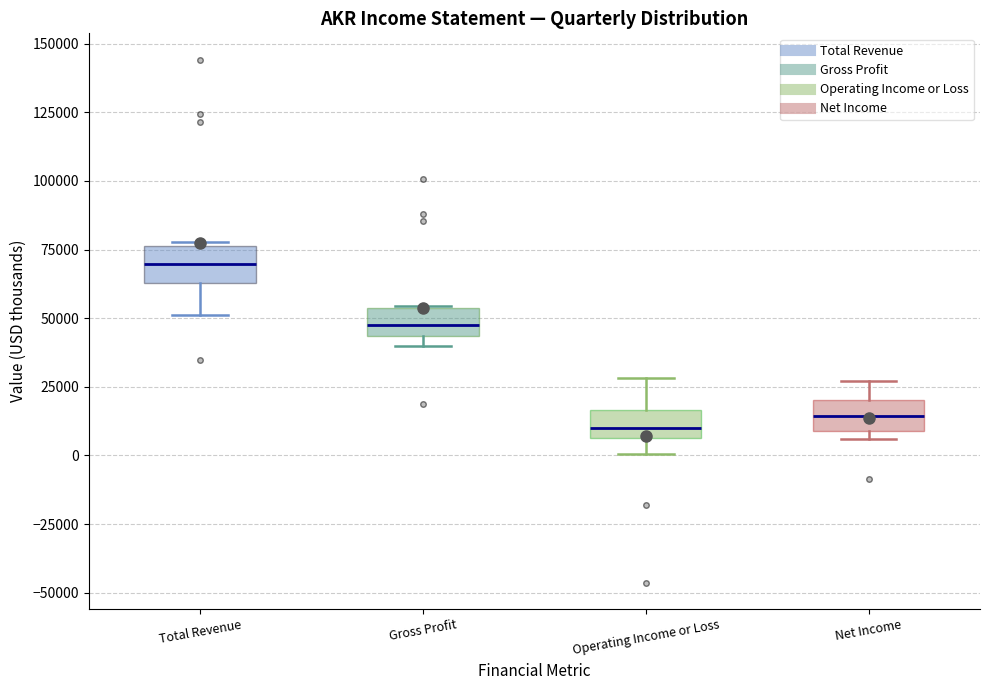

Reading left to right, transcribe this box plot: for each box, give where its median line is, the range the box spans, and where its two whiskers end, as read against the y-axis. The values are not printed on the chart, so give them approximately, as read against the axis.

Total Revenue: median 70000, box 65000 to 75000, whiskers 50000 to 80000
Gross Profit: median 50000, box 45000 to 55000, whiskers 40000 to 55000
Operating Income or Loss: median 10000, box 5000 to 15000, whiskers 0 to 30000
Net Income: median 15000, box 10000 to 20000, whiskers 5000 to 25000